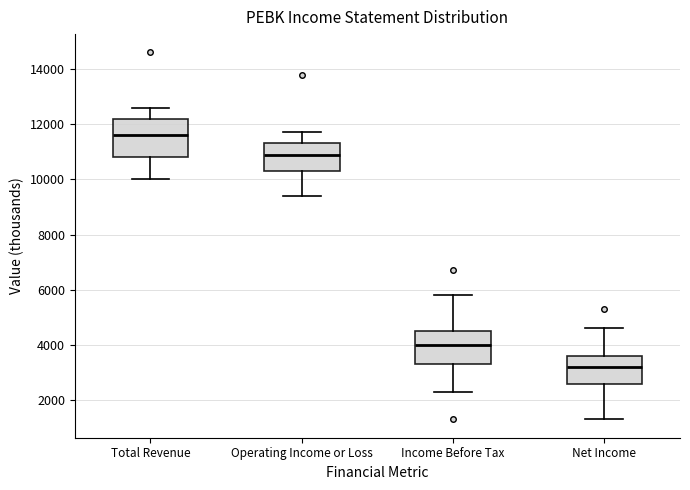

Reading left to right, read every box against the y-axis: the position of its median line, the range the box covers, and the ends of its whiskers. The values are not printed on the chart, so give them approximately, as read against the axis.

Total Revenue: median 11600, box 10800 to 12200, whiskers 10000 to 12600
Operating Income or Loss: median 11000, box 10400 to 11400, whiskers 9400 to 11800
Income Before Tax: median 4000, box 3400 to 4600, whiskers 2400 to 5800
Net Income: median 3200, box 2600 to 3600, whiskers 1400 to 4600